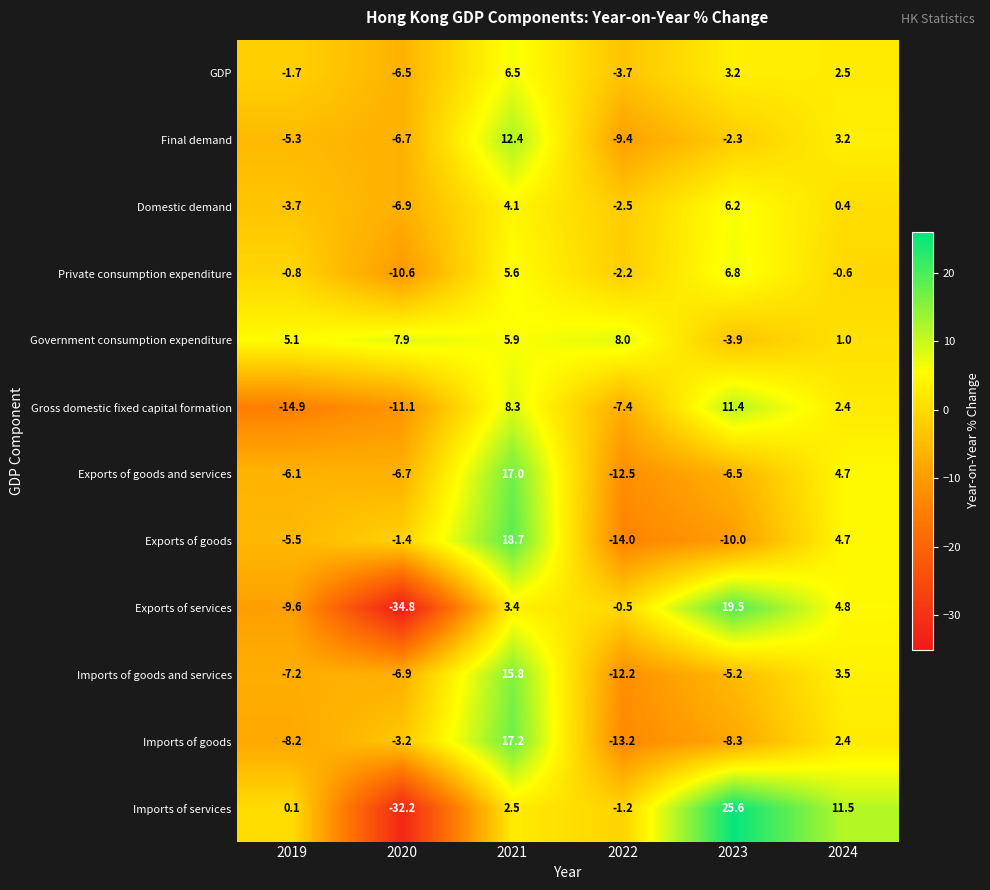

True or false: Exports of goods has a value of 1.1 at 2024.

False